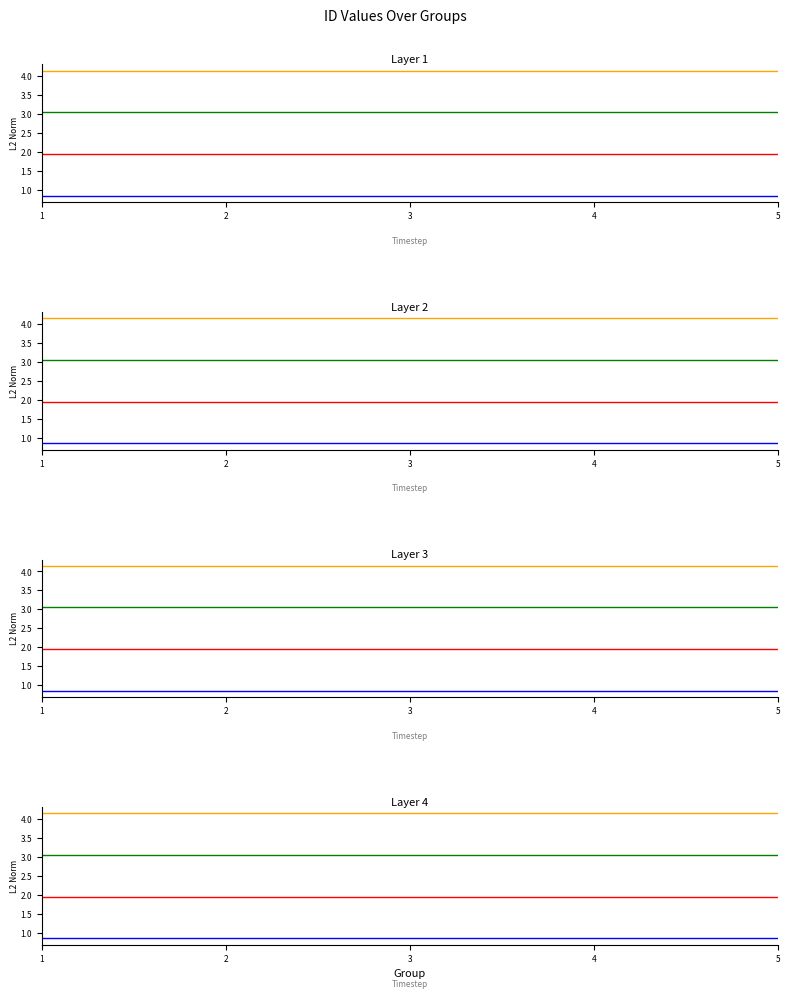

Is this an area chart (filled region under the line)?

No